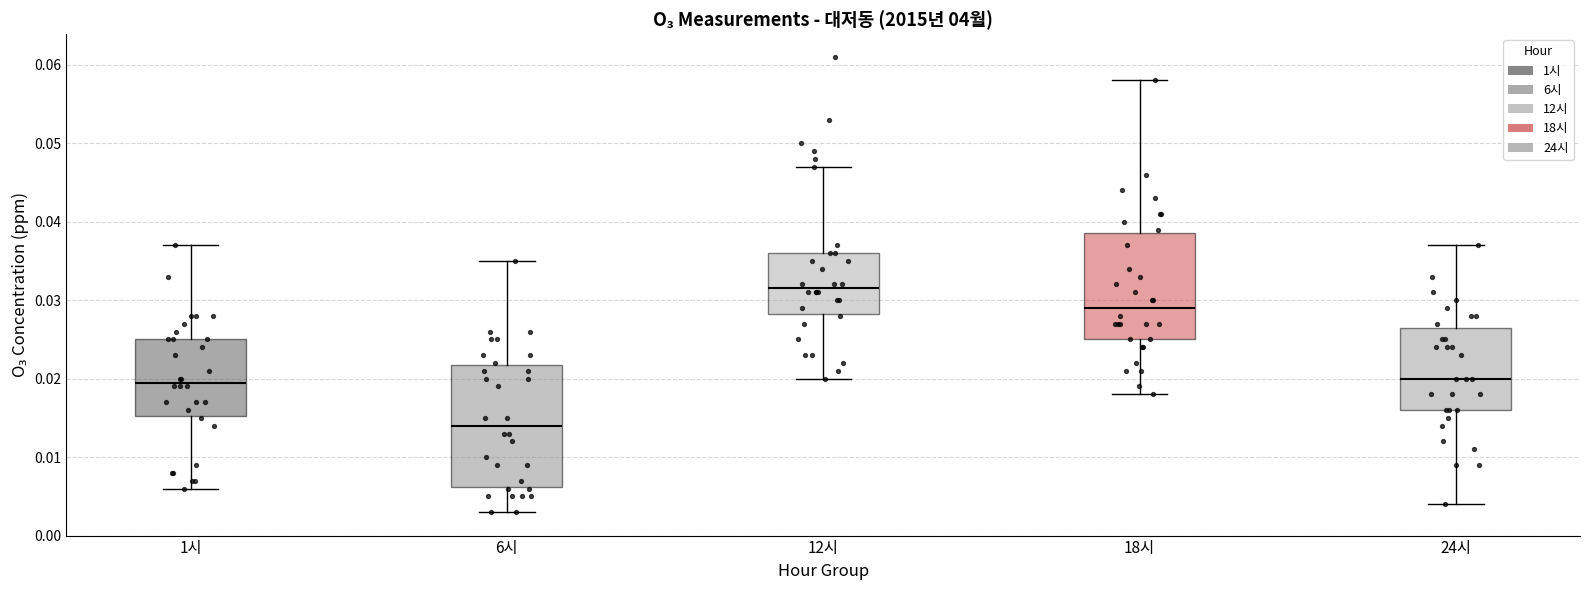

Where does the upper whisker of the box for 12시 end on the y-axis? The values are not printed on the chart, so give them approximately, as read against the axis.

0.047